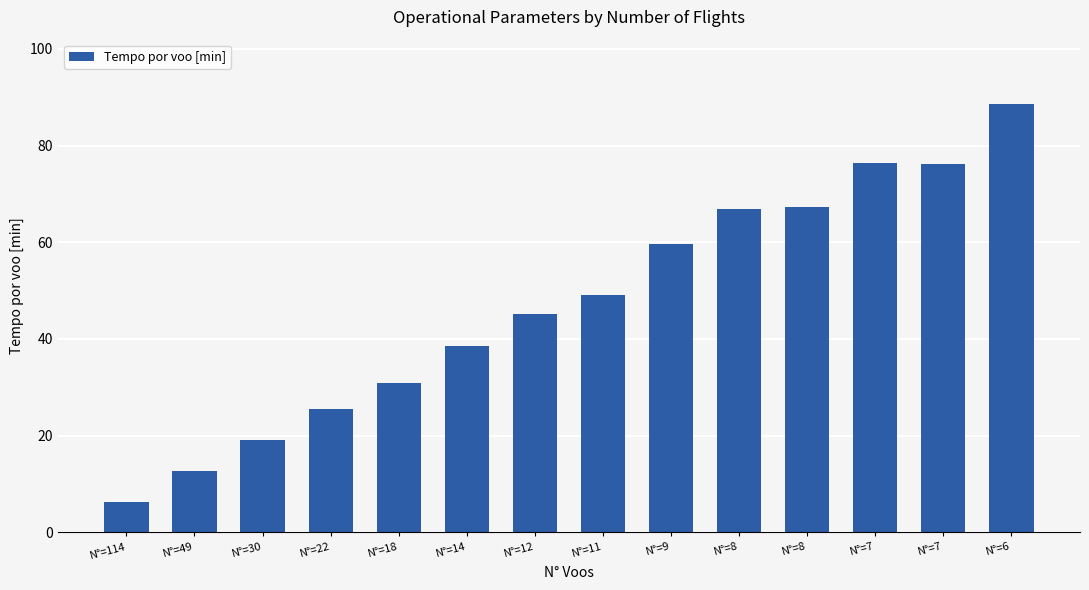

The value at N°=6 is 88.6. True or false?

True